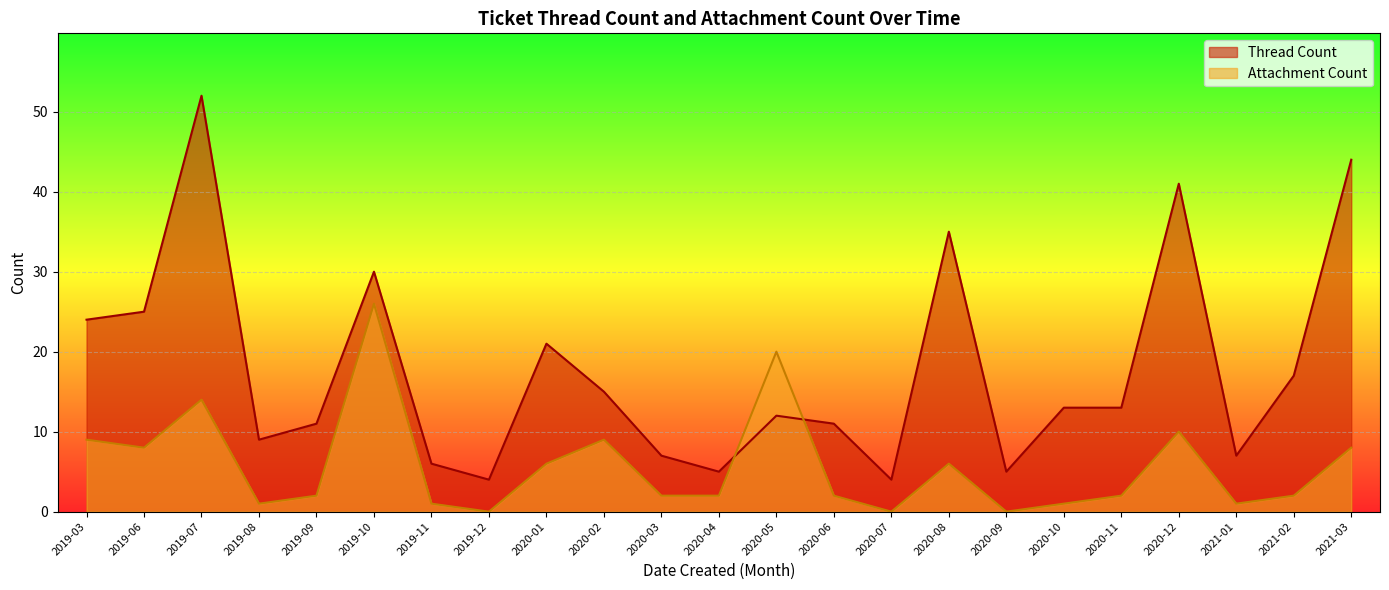

What is the label of the 32nd point from the right?

2020-12